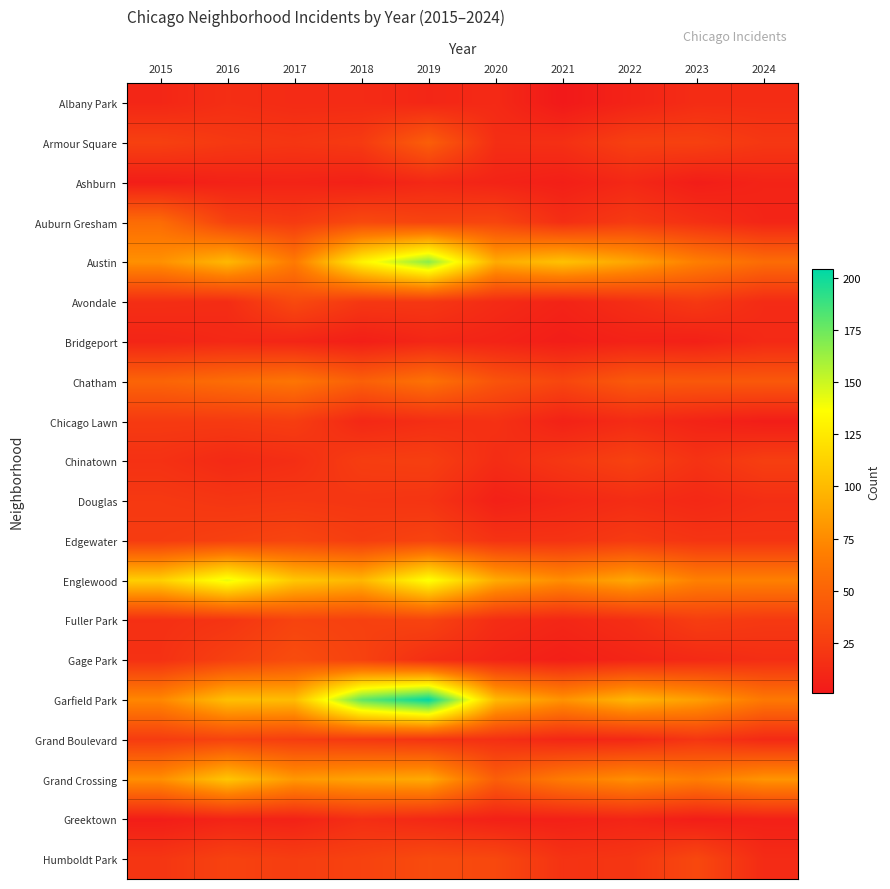

At which category is the sum across all series the highest?

2019